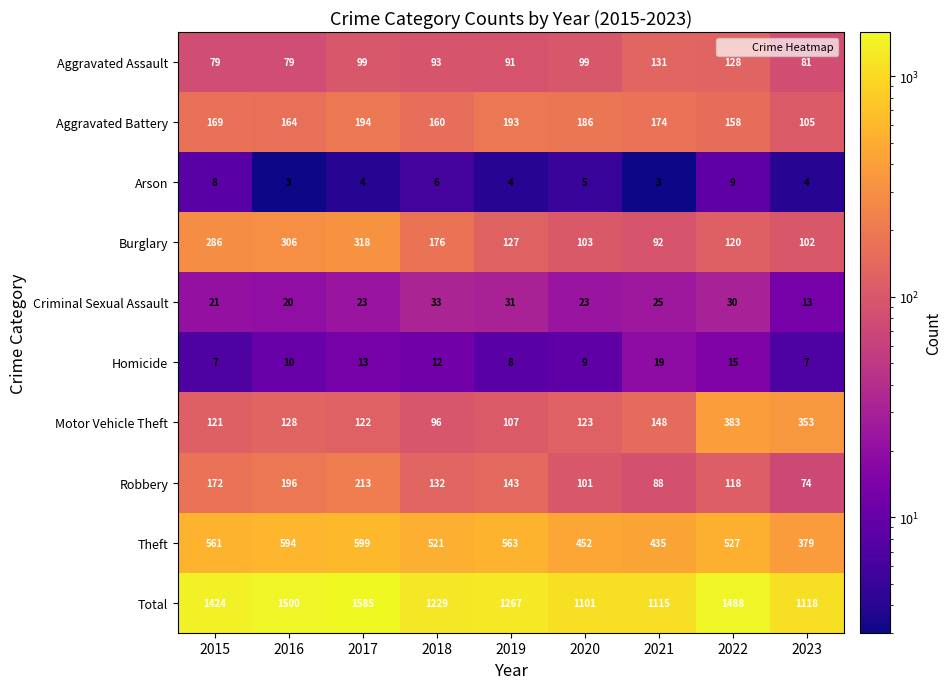

What is the total value across all series at 2022?

2976